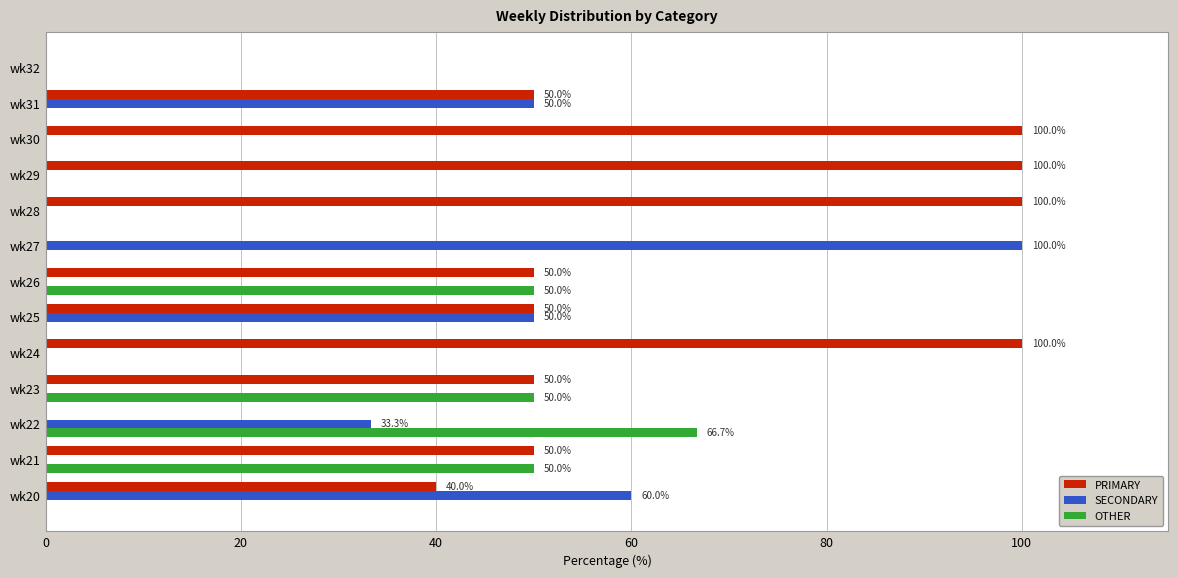

True or false: OTHER has a value of 21.4 at wk23.

False